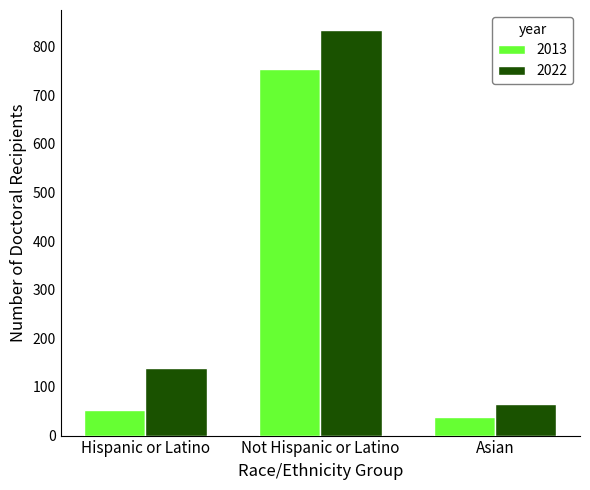

How many groups of bars are there?

3